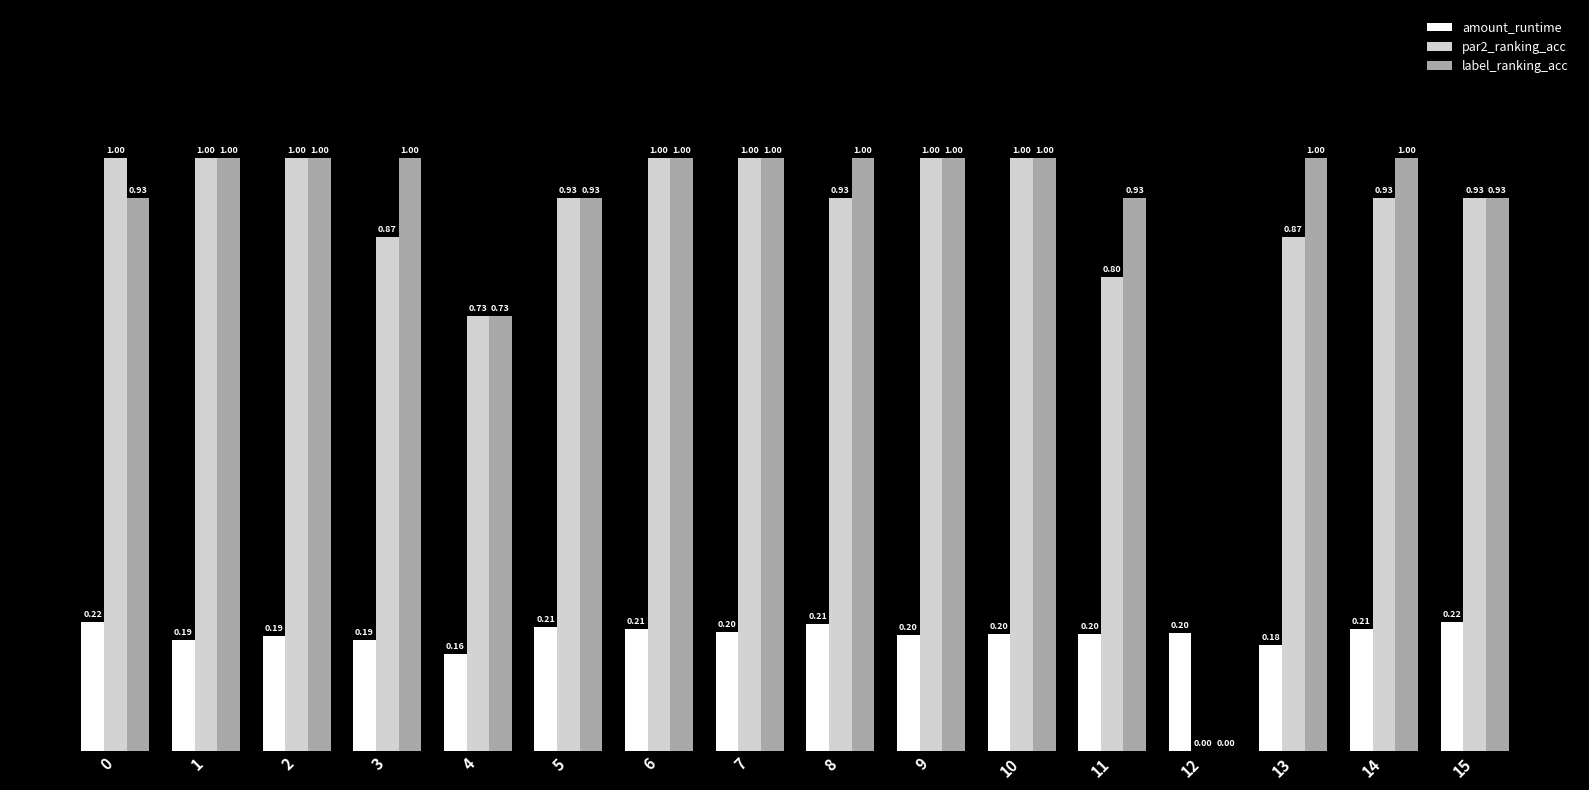

Is the value of amount_runtime at 6 greater than the value of par2_ranking_acc at 7?

No